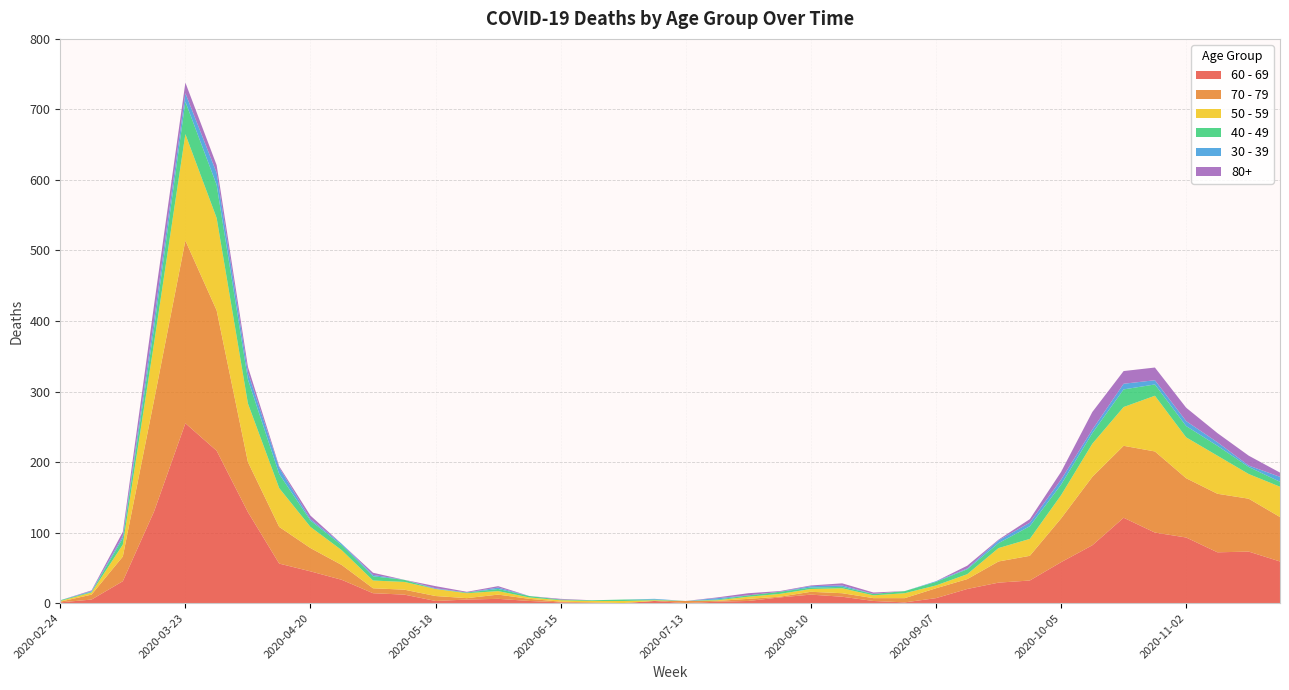

Reading left to right, transcribe all the data shown in this chart.

60 - 69: 2020-02-24=1	2020-03-02=5	2020-03-09=31	2020-03-16=130	2020-03-23=255	2020-03-30=216	2020-04-06=129	2020-04-13=56	2020-04-20=45	2020-04-27=33	2020-05-04=14	2020-05-11=12	2020-05-18=3	2020-05-25=5	2020-06-01=6	2020-06-08=3	2020-06-15=1	2020-06-22=0	2020-06-29=0	2020-07-06=3	2020-07-13=0	2020-07-20=2	2020-07-27=3	2020-08-03=8	2020-08-10=12	2020-08-17=9	2020-08-24=3	2020-08-31=1	2020-09-07=7	2020-09-14=20	2020-09-21=29	2020-09-28=32	2020-10-05=58	2020-10-12=82	2020-10-19=121	2020-10-26=100	2020-11-02=93	2020-11-09=72	2020-11-16=73	2020-11-23=59
70 - 79: 2020-02-24=1	2020-03-02=7	2020-03-09=35	2020-03-16=158	2020-03-23=259	2020-03-30=199	2020-04-06=71	2020-04-13=52	2020-04-20=33	2020-04-27=21	2020-05-04=7	2020-05-11=7	2020-05-18=7	2020-05-25=2	2020-06-01=6	2020-06-08=3	2020-06-15=1	2020-06-22=1	2020-06-29=0	2020-07-06=0	2020-07-13=3	2020-07-20=1	2020-07-27=3	2020-08-03=1	2020-08-10=4	2020-08-17=5	2020-08-24=4	2020-08-31=6	2020-09-07=14	2020-09-14=14	2020-09-21=30	2020-09-28=35	2020-10-05=62	2020-10-12=97	2020-10-19=102	2020-10-26=115	2020-11-02=84	2020-11-09=83	2020-11-16=75	2020-11-23=63
50 - 59: 2020-02-24=1	2020-03-02=3	2020-03-09=17	2020-03-16=81	2020-03-23=151	2020-03-30=131	2020-04-06=83	2020-04-13=55	2020-04-20=30	2020-04-27=21	2020-05-04=11	2020-05-11=11	2020-05-18=10	2020-05-25=7	2020-06-01=5	2020-06-08=2	2020-06-15=2	2020-06-22=2	2020-06-29=3	2020-07-06=1	2020-07-13=0	2020-07-20=1	2020-07-27=3	2020-08-03=4	2020-08-10=4	2020-08-17=7	2020-08-24=4	2020-08-31=7	2020-09-07=4	2020-09-14=7	2020-09-21=19	2020-09-28=24	2020-10-05=33	2020-10-12=47	2020-10-19=55	2020-10-26=79	2020-11-02=58	2020-11-09=54	2020-11-16=35	2020-11-23=43
40 - 49: 2020-02-24=1	2020-03-02=1	2020-03-09=9	2020-03-16=21	2020-03-23=46	2020-03-30=47	2020-04-06=34	2020-04-13=20	2020-04-20=9	2020-04-27=7	2020-05-04=6	2020-05-11=3	2020-05-18=0	2020-05-25=1	2020-06-01=3	2020-06-08=2	2020-06-15=1	2020-06-22=1	2020-06-29=2	2020-07-06=1	2020-07-13=0	2020-07-20=1	2020-07-27=2	2020-08-03=3	2020-08-10=2	2020-08-17=2	2020-08-24=2	2020-08-31=3	2020-09-07=5	2020-09-14=7	2020-09-21=7	2020-09-28=18	2020-10-05=15	2020-10-12=15	2020-10-19=25	2020-10-26=16	2020-11-02=16	2020-11-09=14	2020-11-16=10	2020-11-23=7
30 - 39: 2020-02-24=0	2020-03-02=1	2020-03-09=3	2020-03-16=12	2020-03-23=12	2020-03-30=17	2020-04-06=10	2020-04-13=9	2020-04-20=2	2020-04-27=2	2020-05-04=2	2020-05-11=0	2020-05-18=1	2020-05-25=0	2020-06-01=2	2020-06-08=0	2020-06-15=0	2020-06-22=0	2020-06-29=0	2020-07-06=1	2020-07-13=0	2020-07-20=2	2020-07-27=0	2020-08-03=0	2020-08-10=2	2020-08-17=2	2020-08-24=0	2020-08-31=0	2020-09-07=1	2020-09-14=1	2020-09-21=4	2020-09-28=5	2020-10-05=7	2020-10-12=5	2020-10-19=8	2020-10-26=6	2020-11-02=7	2020-11-09=5	2020-11-16=2	2020-11-23=7
80+: 2020-02-24=0	2020-03-02=1	2020-03-09=6	2020-03-16=21	2020-03-23=15	2020-03-30=11	2020-04-06=8	2020-04-13=2	2020-04-20=5	2020-04-27=0	2020-05-04=3	2020-05-11=0	2020-05-18=3	2020-05-25=1	2020-06-01=2	2020-06-08=0	2020-06-15=1	2020-06-22=0	2020-06-29=0	2020-07-06=0	2020-07-13=0	2020-07-20=1	2020-07-27=3	2020-08-03=1	2020-08-10=1	2020-08-17=3	2020-08-24=2	2020-08-31=0	2020-09-07=0	2020-09-14=4	2020-09-21=1	2020-09-28=5	2020-10-05=11	2020-10-12=25	2020-10-19=18	2020-10-26=18	2020-11-02=19	2020-11-09=13	2020-11-16=14	2020-11-23=6